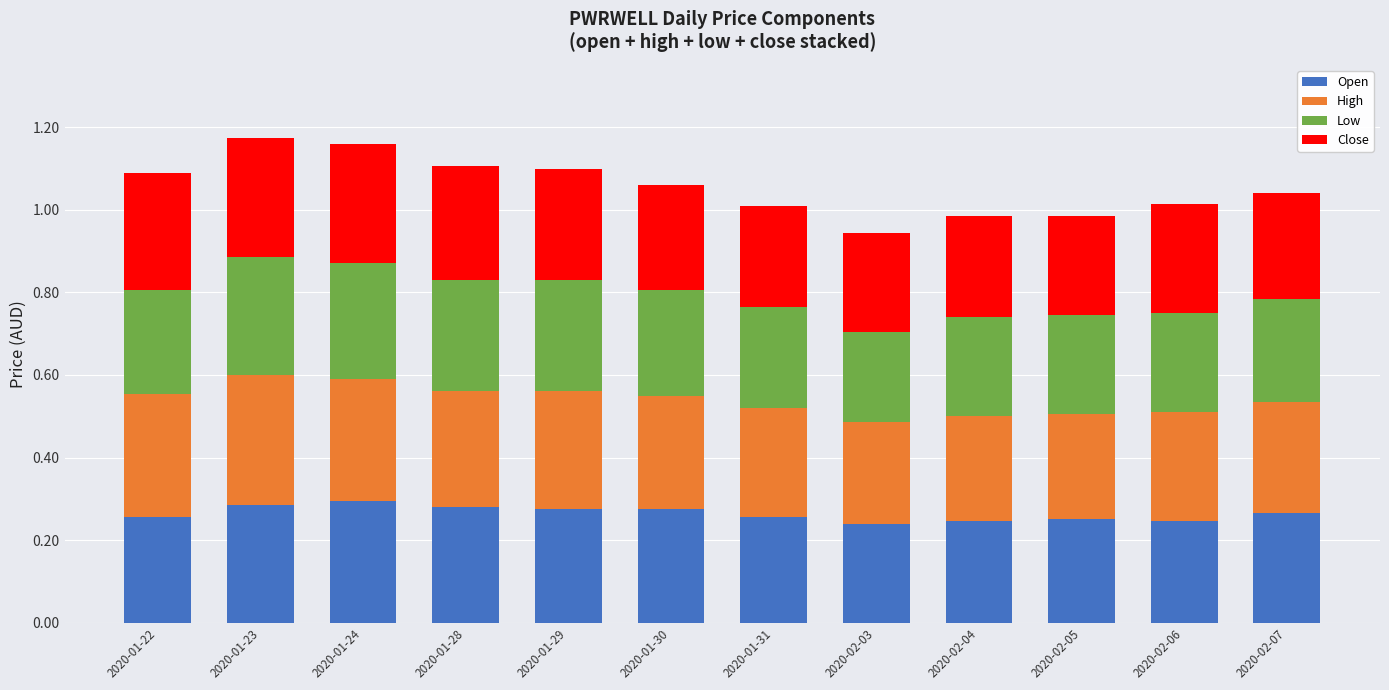

How many series are shown in this chart?

4